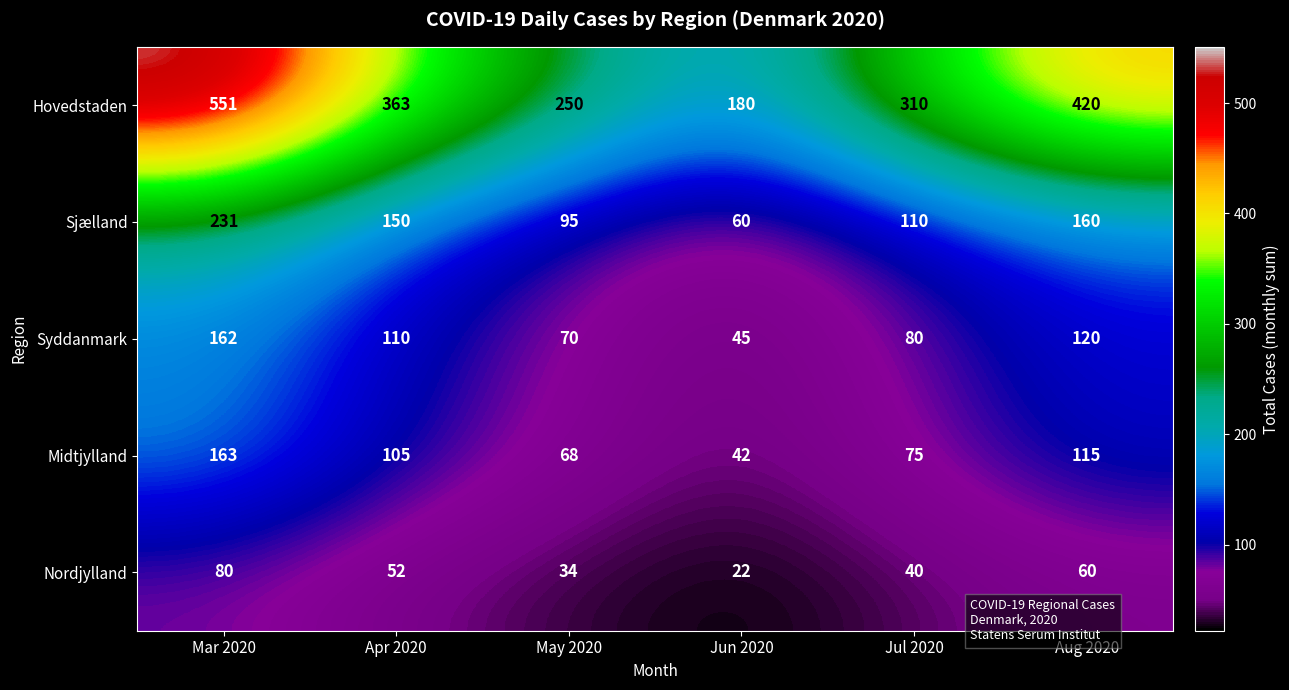

How many distinct data groups are displayed?

5